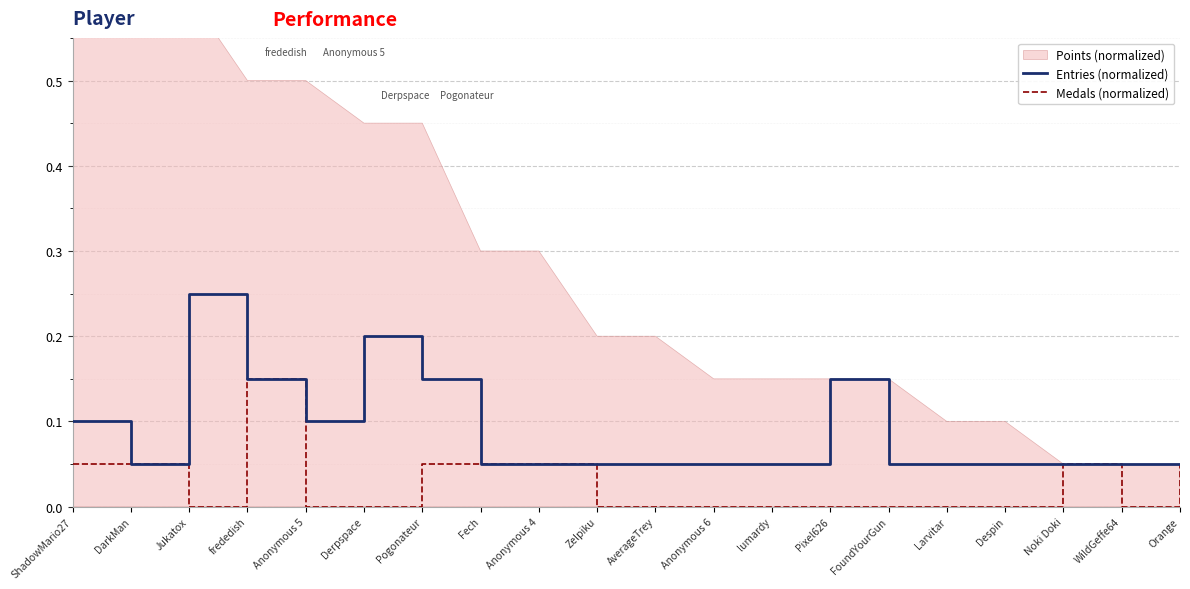

Which series changed the most between frededish and Pogonateur?

Medals (normalized)